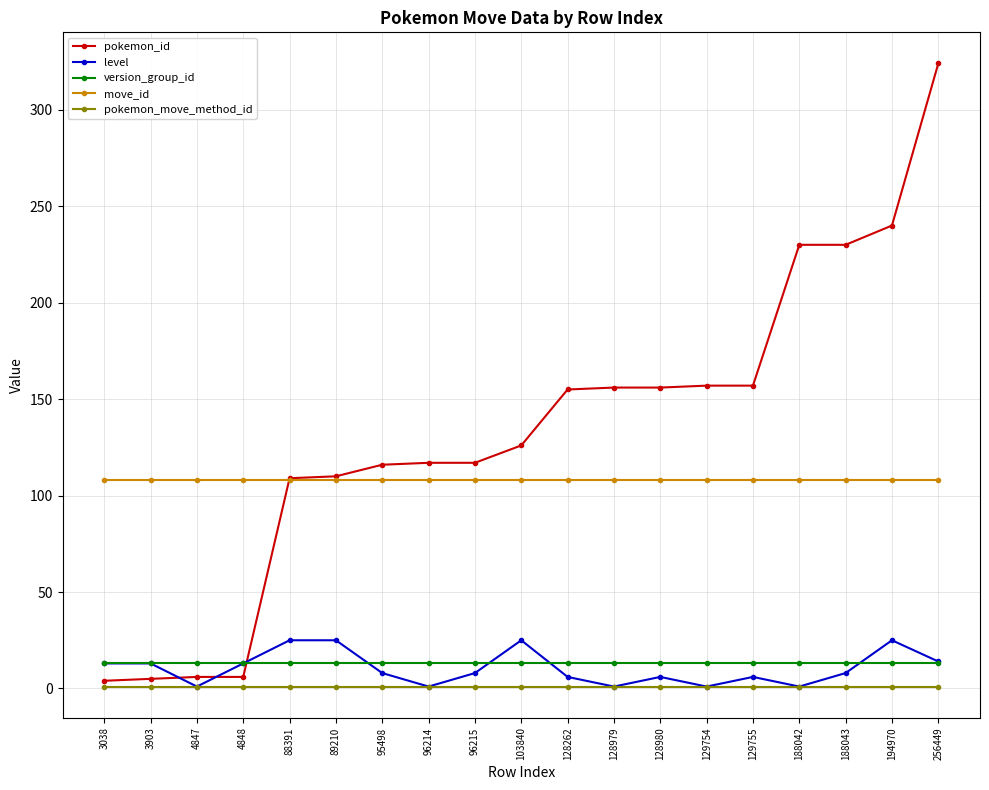

True or false: version_group_id and pokemon_move_method_id cross at least once.

False